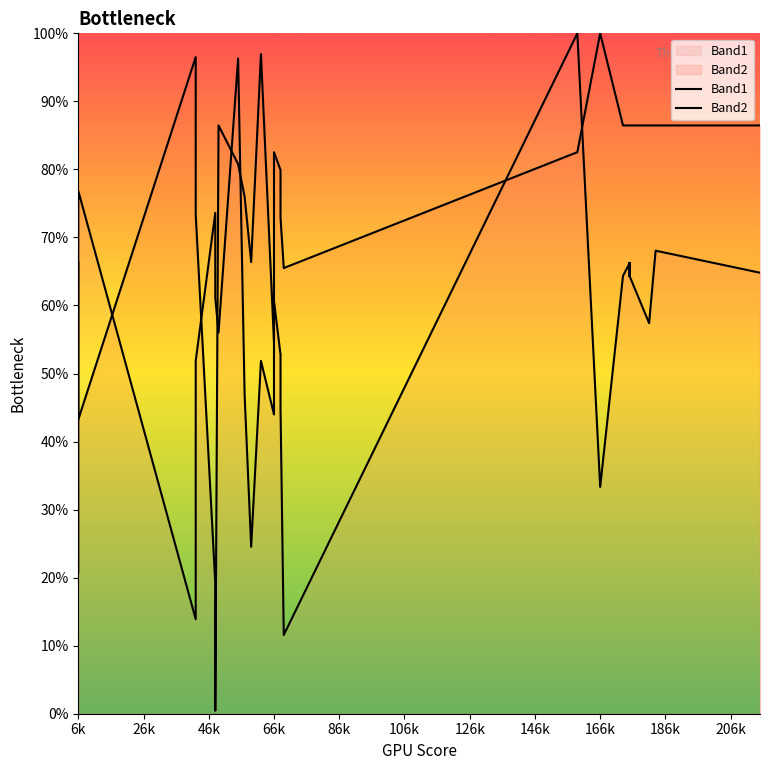

Reading left to right, transcribe all the data shown in this chart.

Band1: 20.8	76.9	13.9	51.9	73.6	61.1	56.0	96.3	46.8	24.5	51.9	44.0	60.6	52.8	44.9	11.6	100.0	33.3	64.4	66.2	64.4	66.2	64.4	66.2	66.2	64.4	66.2	64.4	64.4	66.2	64.4	66.2	66.2	64.4	66.2	64.4	64.4	57.4	68.1	64.8
Band2: 66.4	43.2	96.5	73.4	19.2	0.4	86.5	80.8	76.0	66.4	96.9	54.6	82.5	79.9	72.9	65.5	82.5	100.0	86.5	86.5	86.5	86.5	86.5	86.5	86.5	86.5	86.5	86.5	86.5	86.5	86.5	86.5	86.5	86.5	86.5	86.5	86.5	86.5	86.5	86.5